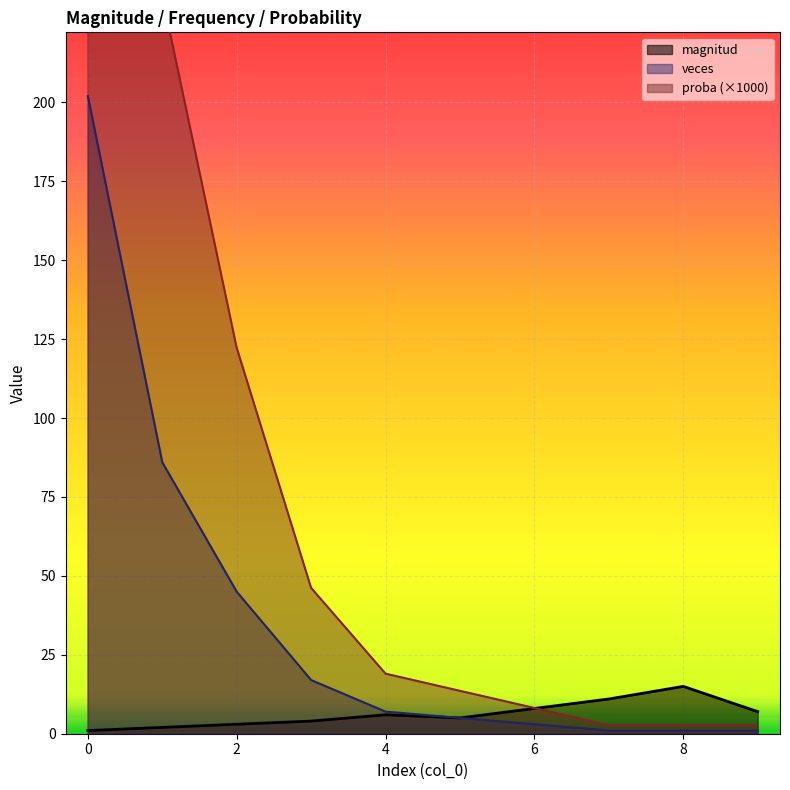

True or false: magnitud and veces intersect in this chart.

False